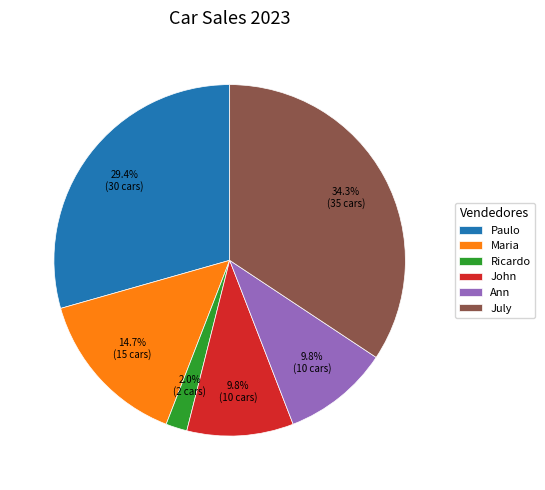

Which slice is the largest?

July